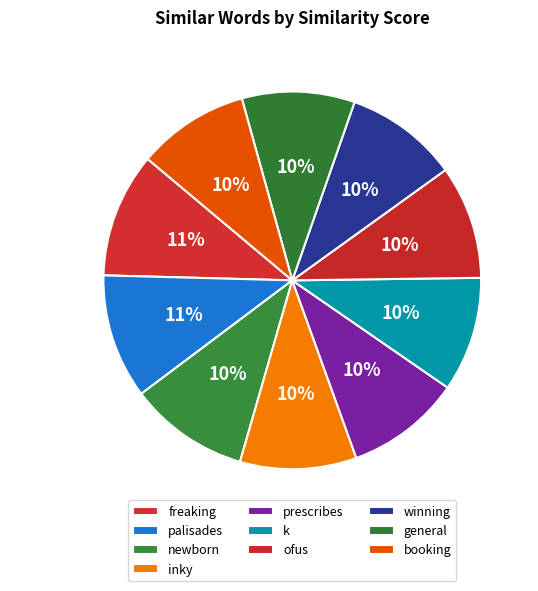

Does freaking represent more than half of the total?

No